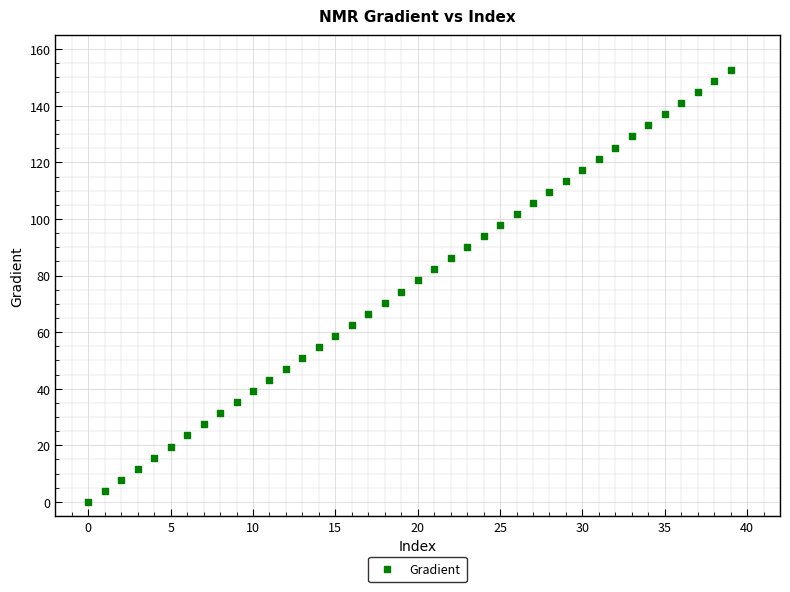

What is the range of Y values (max minus min)?

152.6